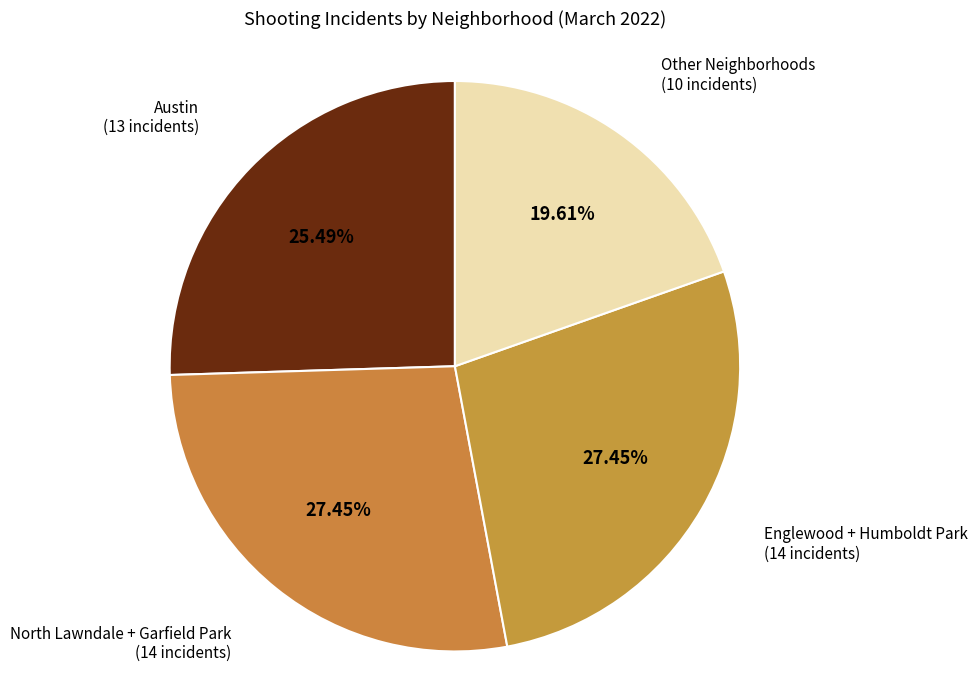

How many slices are in this pie chart?

4